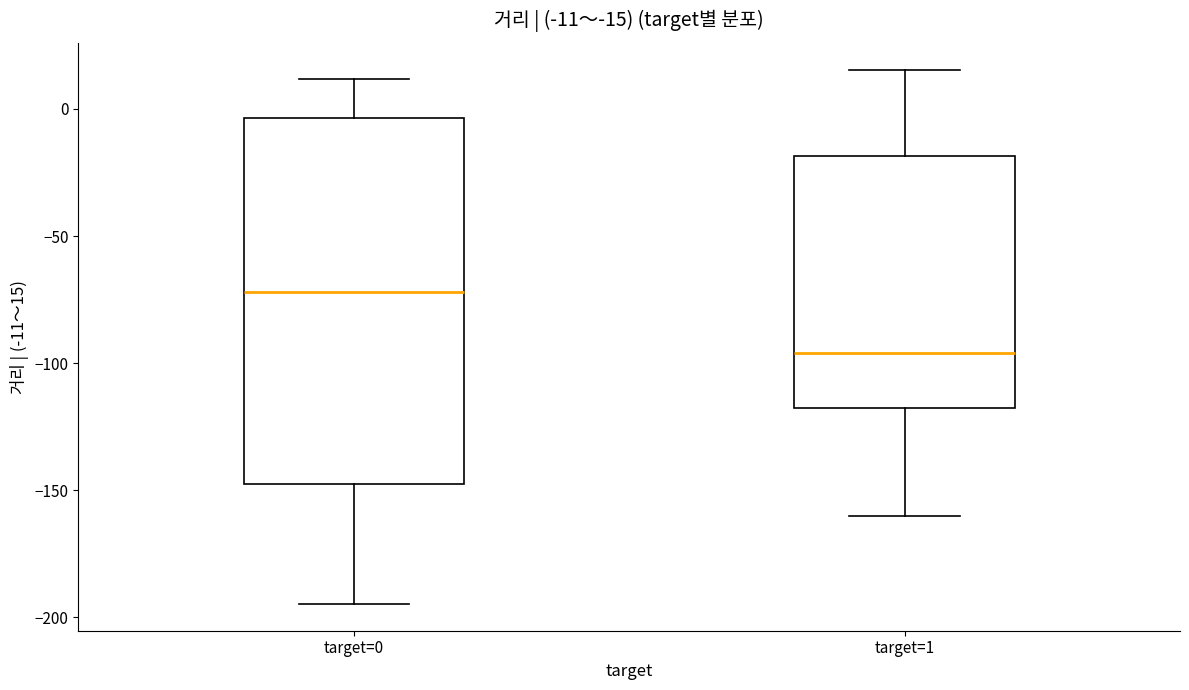

Which box's median line is the highest?

target=0